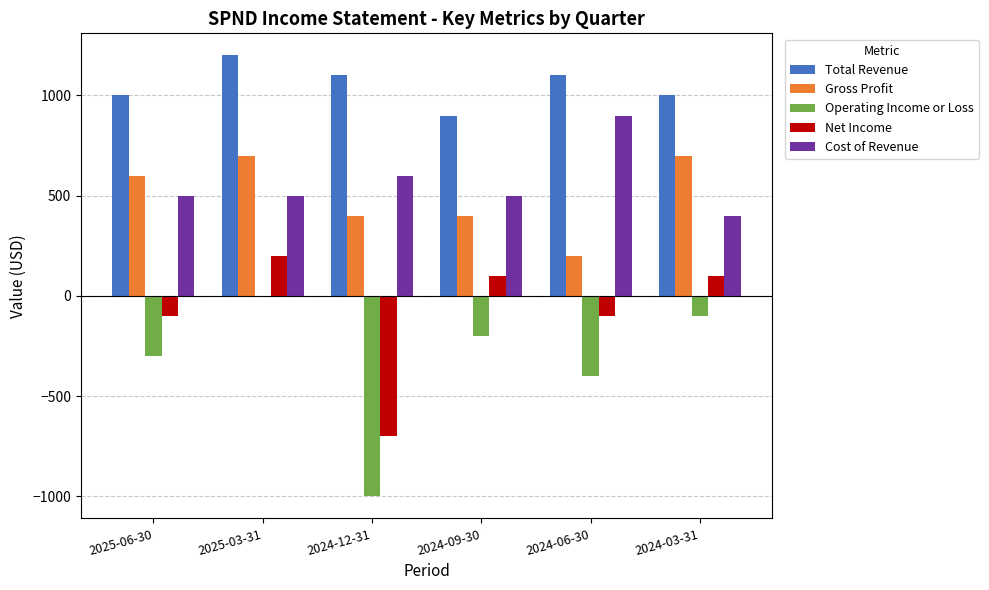

What is the average value of the Net Income series?

-83